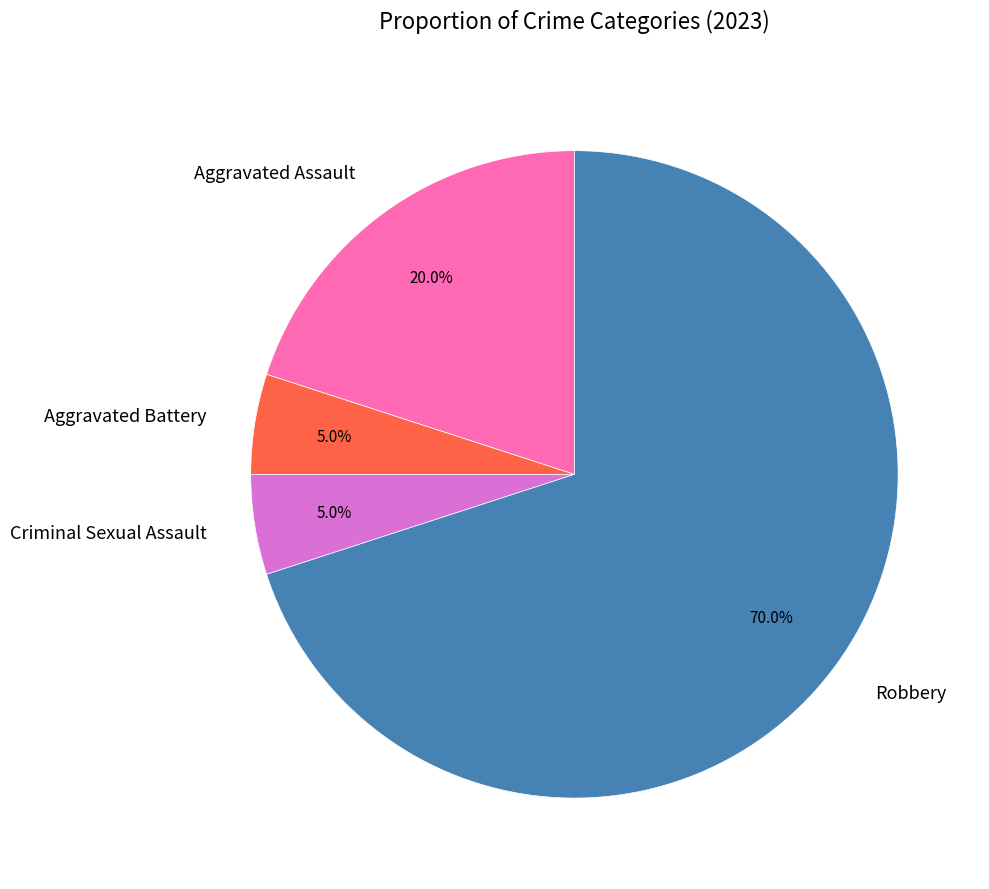

What percentage do Aggravated Battery and Criminal Sexual Assault together represent?

10.0%